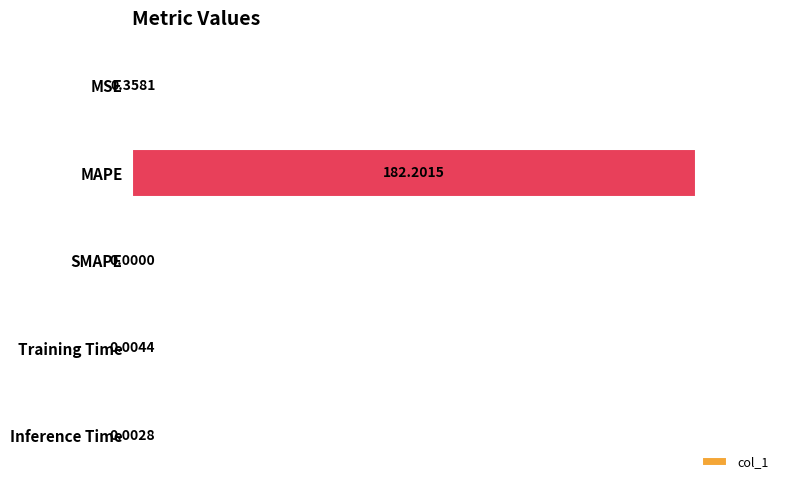

What is the sum of all values?

182.6